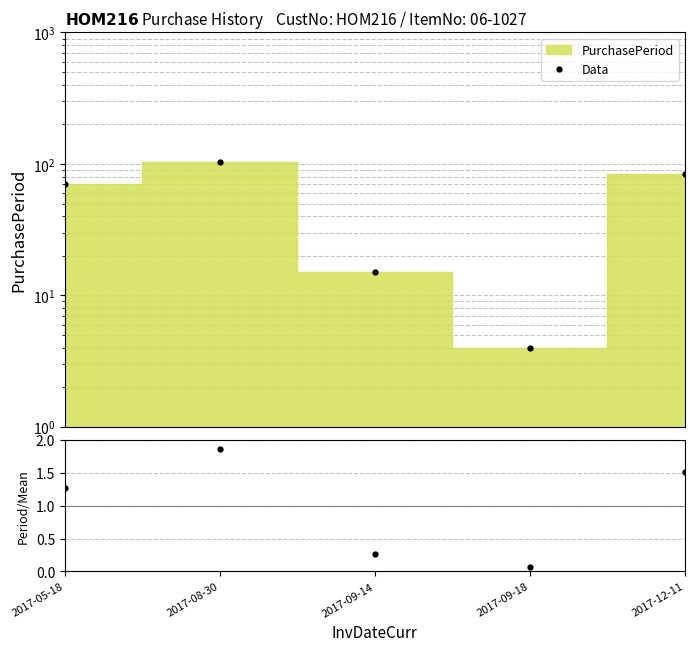

Is it true that Period/Mean equals 1.3 at 2017-05-18?

True